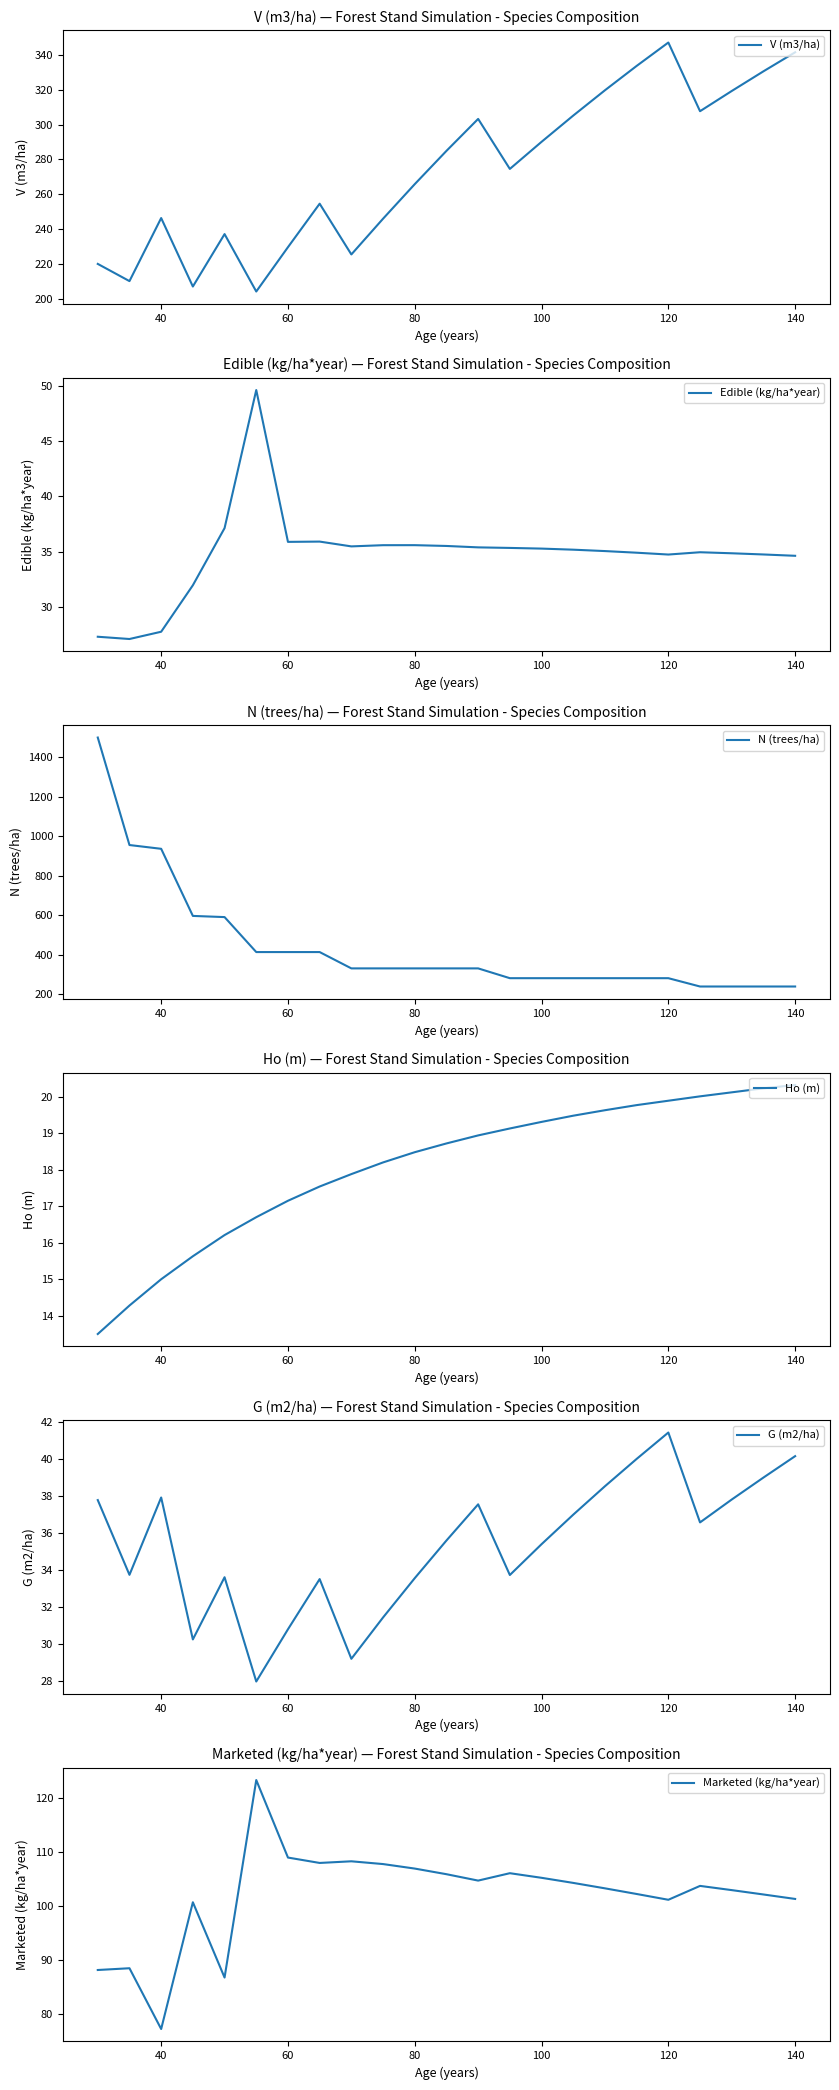

True or false: Edible (kg/ha*year) and V (m3/ha) intersect in this chart.

False